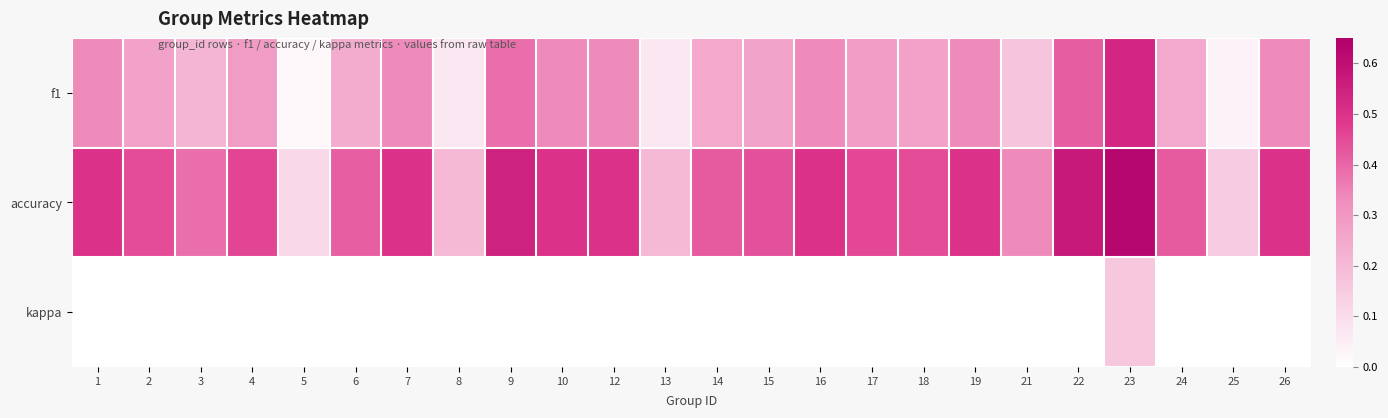

List the series in order of their overall mean, highest first.

accuracy, f1, kappa